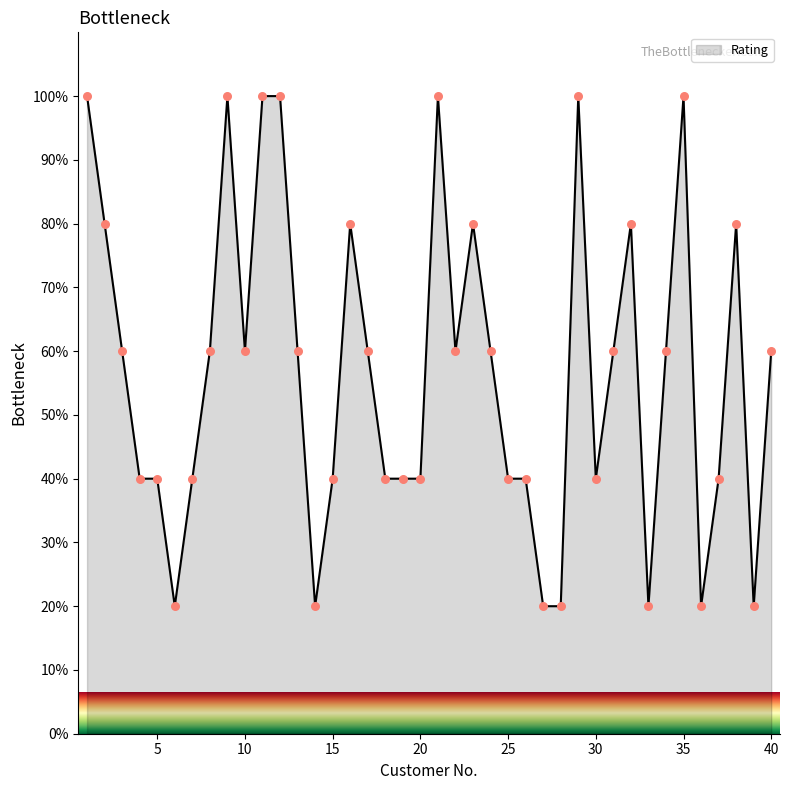

What is the maximum value shown in the chart?

100